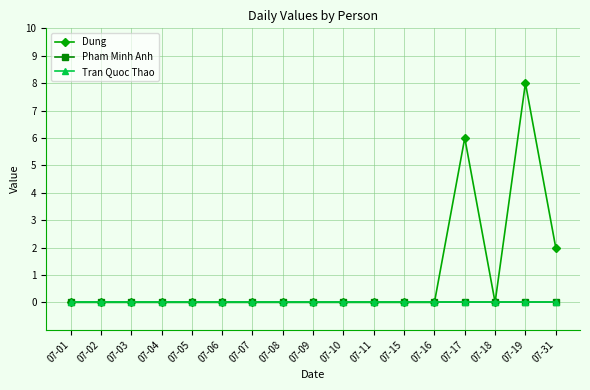

Reading right to left, transcribe all the data shown in this chart.

Dung: 2	8	0	6	0	0	0	0	0	0	0	0	0	0	0	0	0
Pham Minh Anh: 0	0	0	0	0	0	0	0	0	0	0	0	0	0	0	0	0
Tran Quoc Thao: 0	0	0	0	0	0	0	0	0	0	0	0	0	0	0	0	0